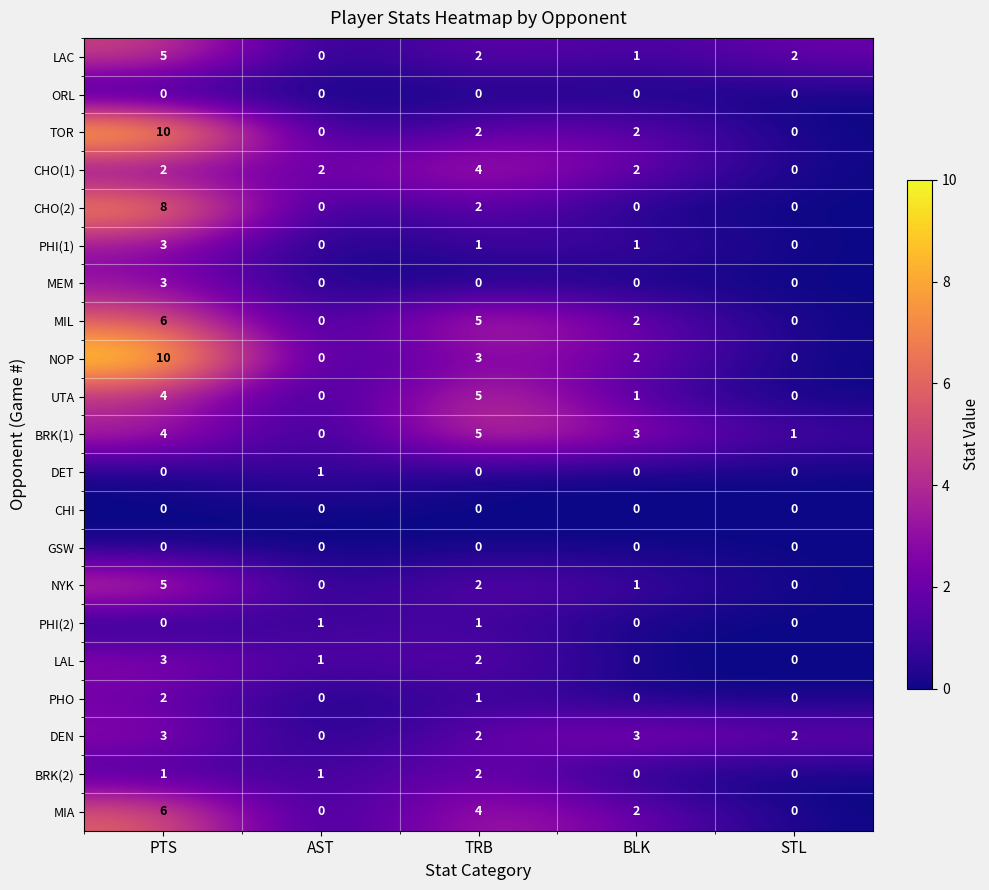

Which series has the largest total across all categories?

NOP